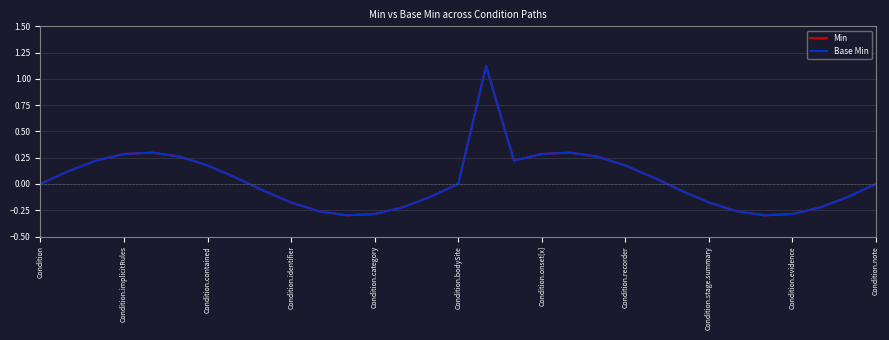

True or false: Min and Base Min intersect in this chart.

False